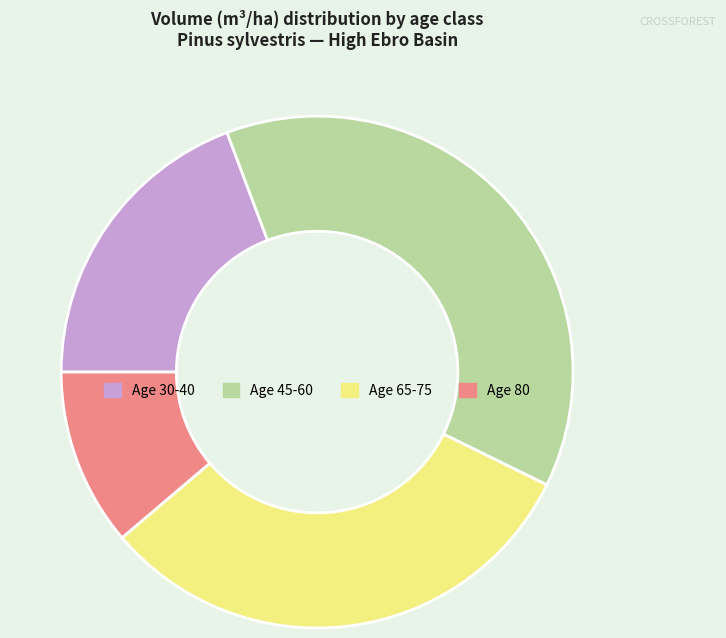

Does any single category account for the majority?

No